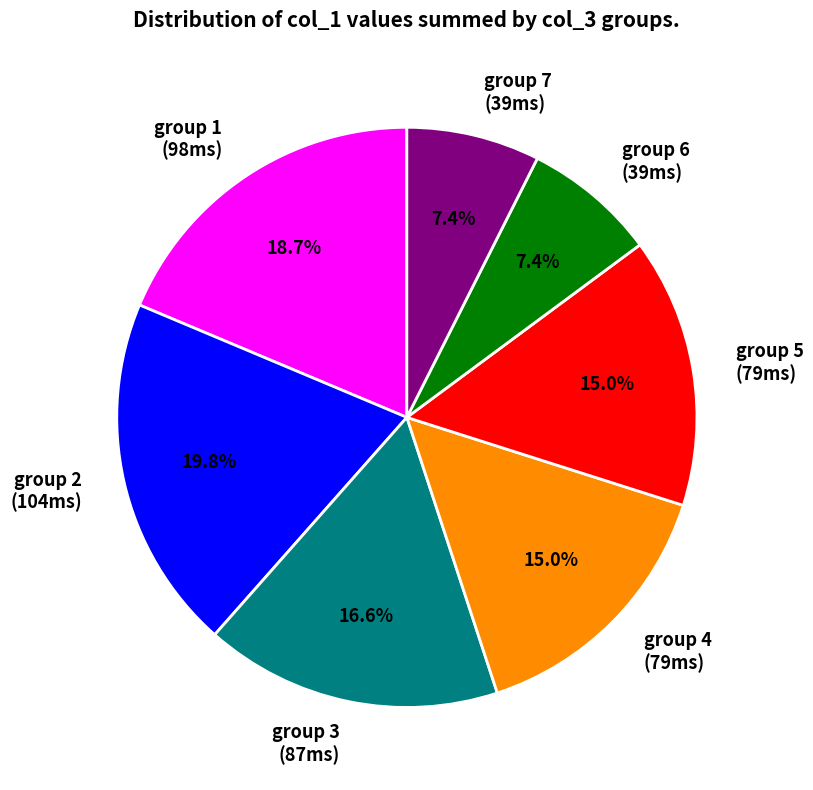

What is the largest slice in the pie chart?

group 2 (104ms)